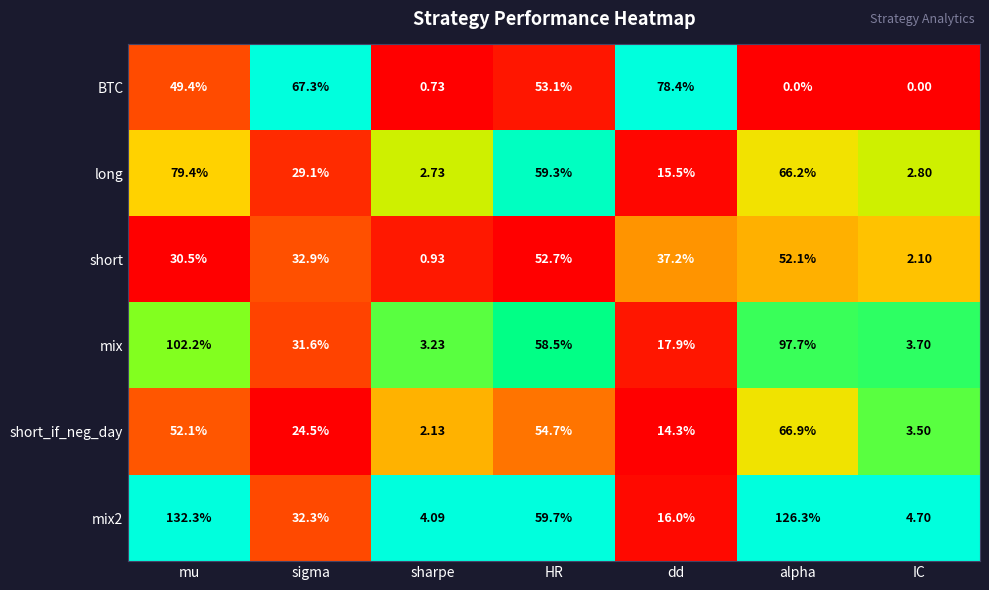

Rank the categories by short_if_neg_day value from lowest to highest.

sharpe, IC, dd, sigma, mu, HR, alpha